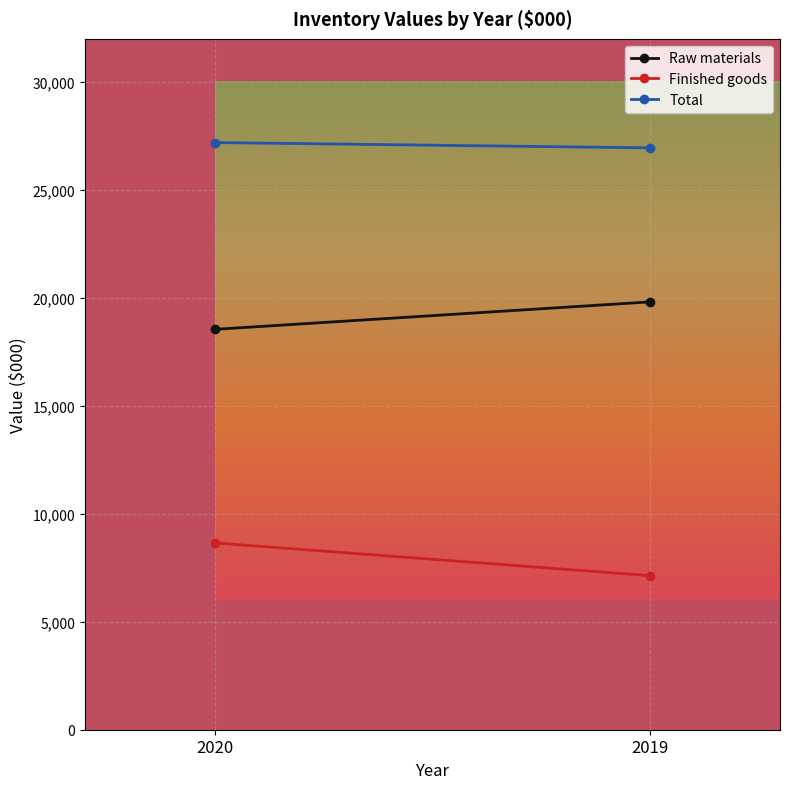

What is the value of the Raw materials point at the 1st from the left?

18547